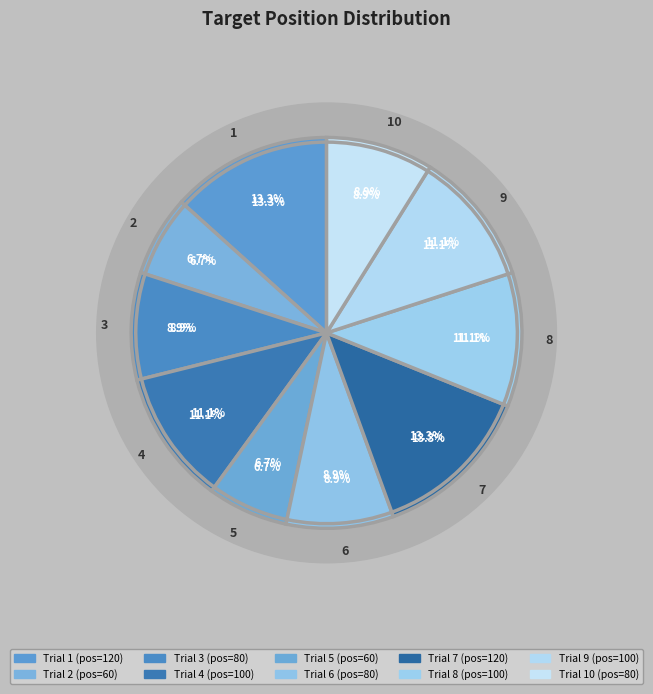

What percentage is NOT represented by 10?

91.1%